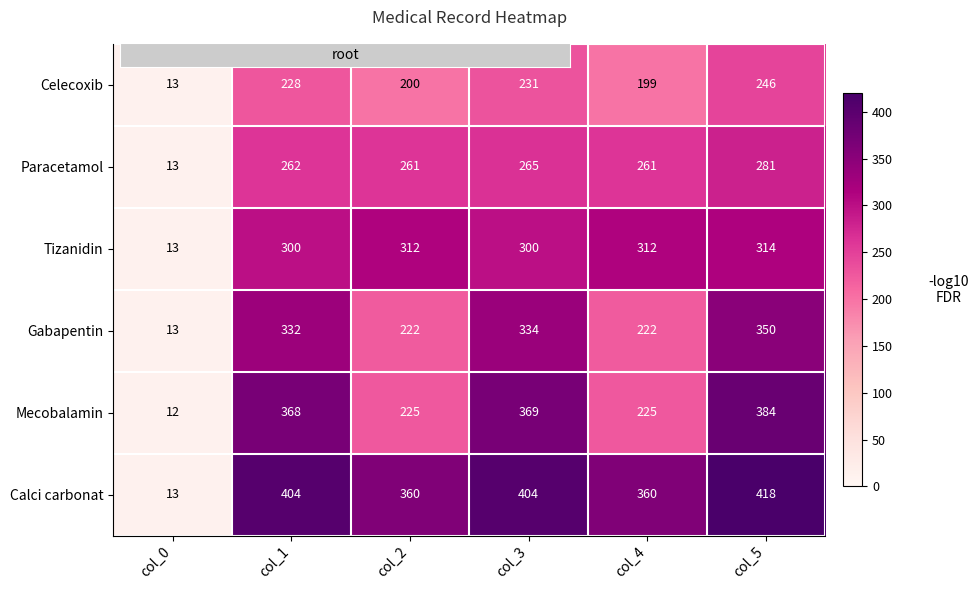

True or false: Celecoxib has a value of 199 at col_4.

True